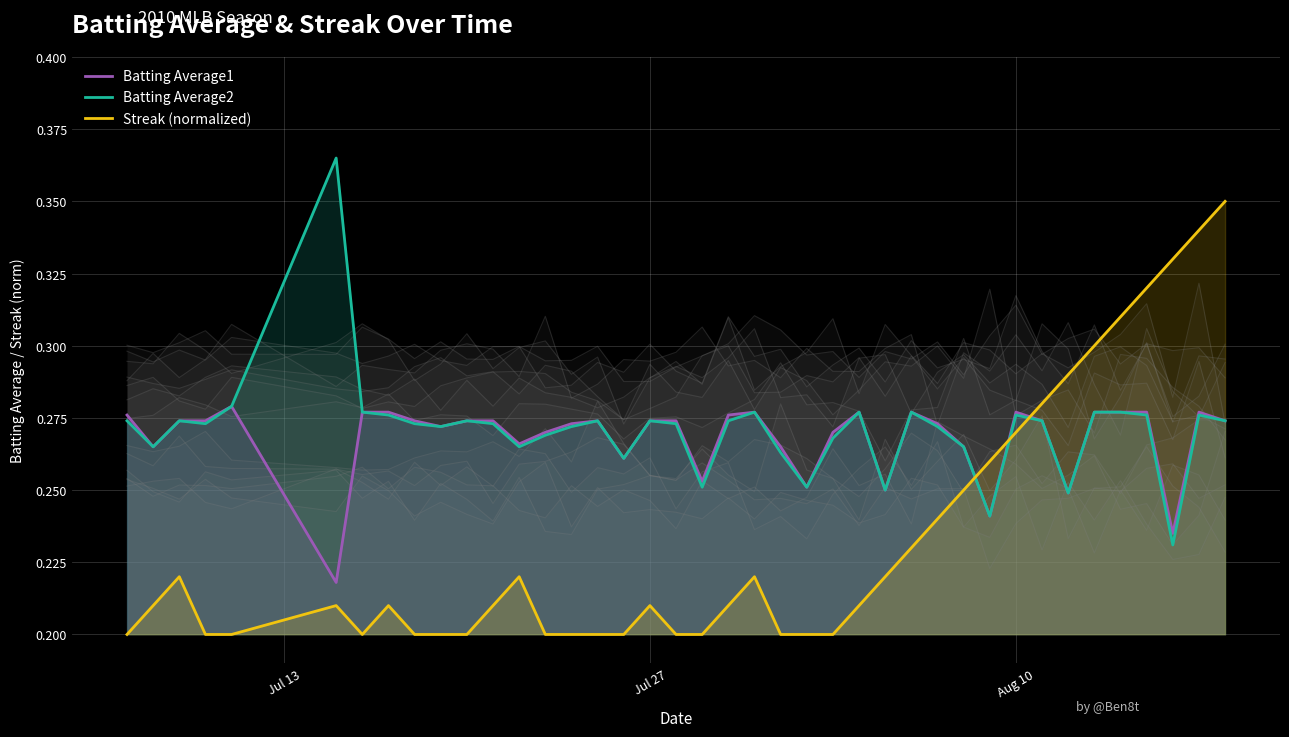

True or false: Streak (normalized) and Batting Average2 cross at least once.

True